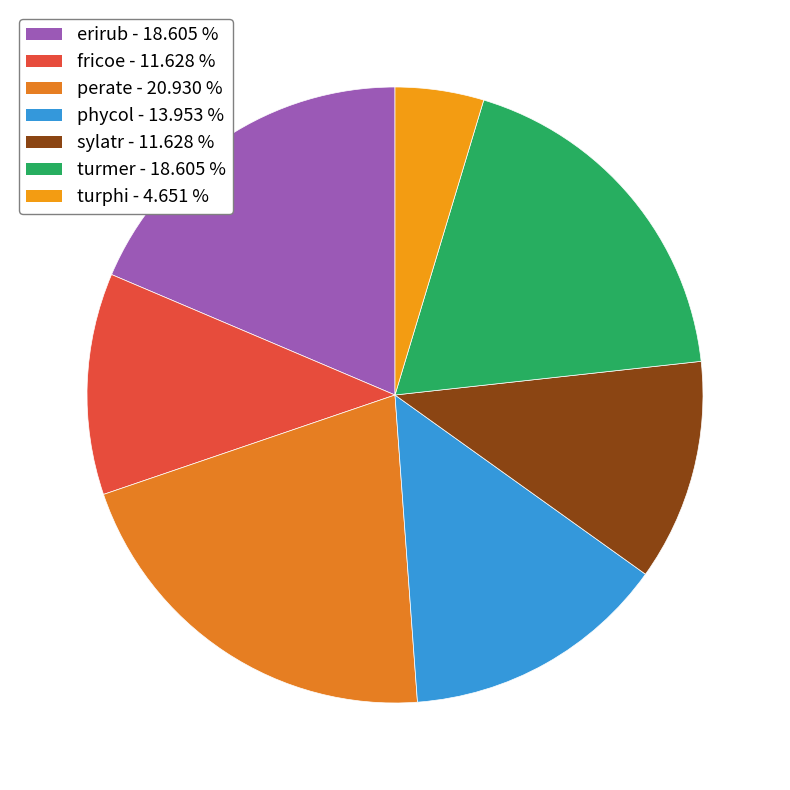

What percentage is the turmer slice, to the nearest percent?

19%